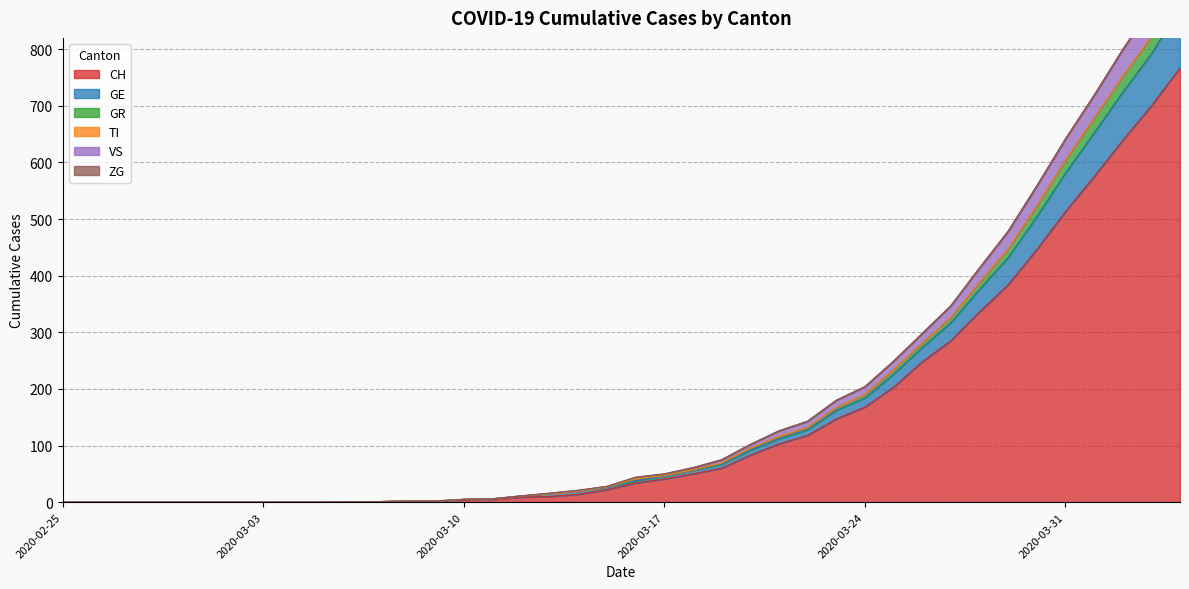

The GE series shows 0 at 2020-02-25. True or false?

True